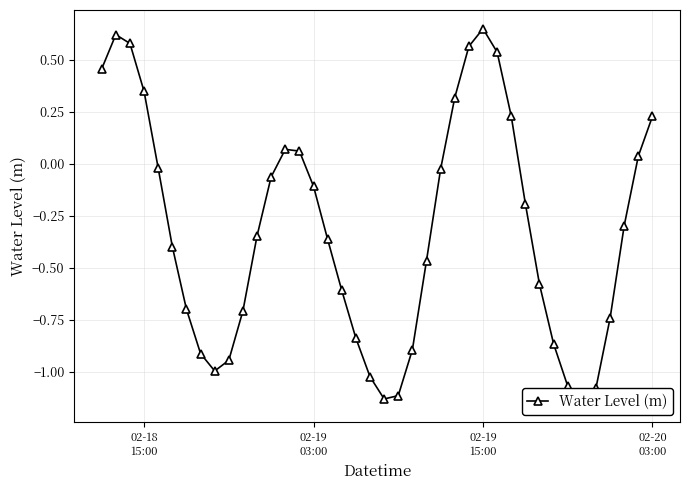

True or false: there are more than 0 points higher than both neighbors.

True